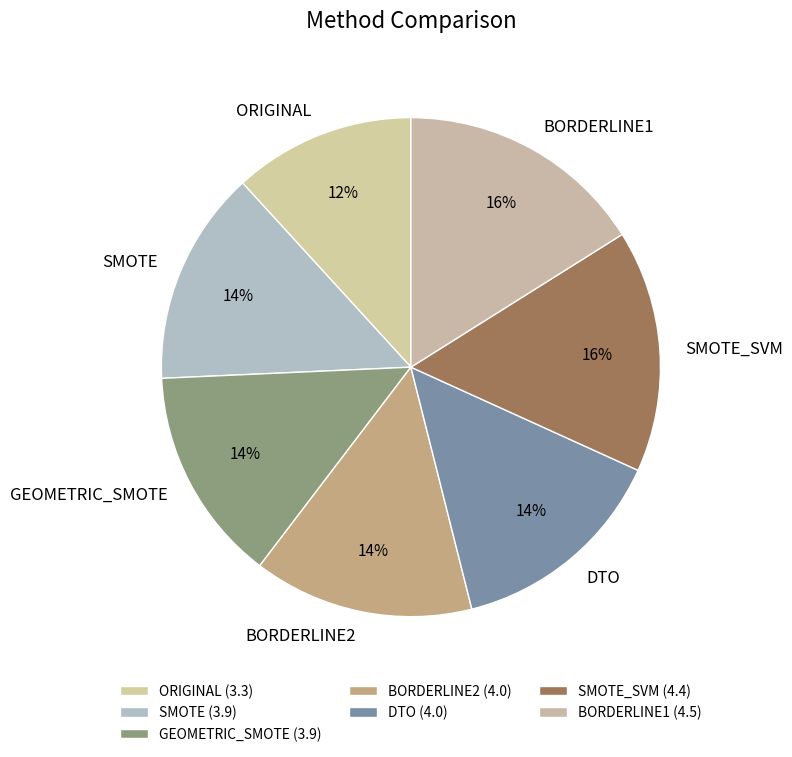

Do GEOMETRIC_SMOTE and ORIGINAL together represent more than half of the pie?

No